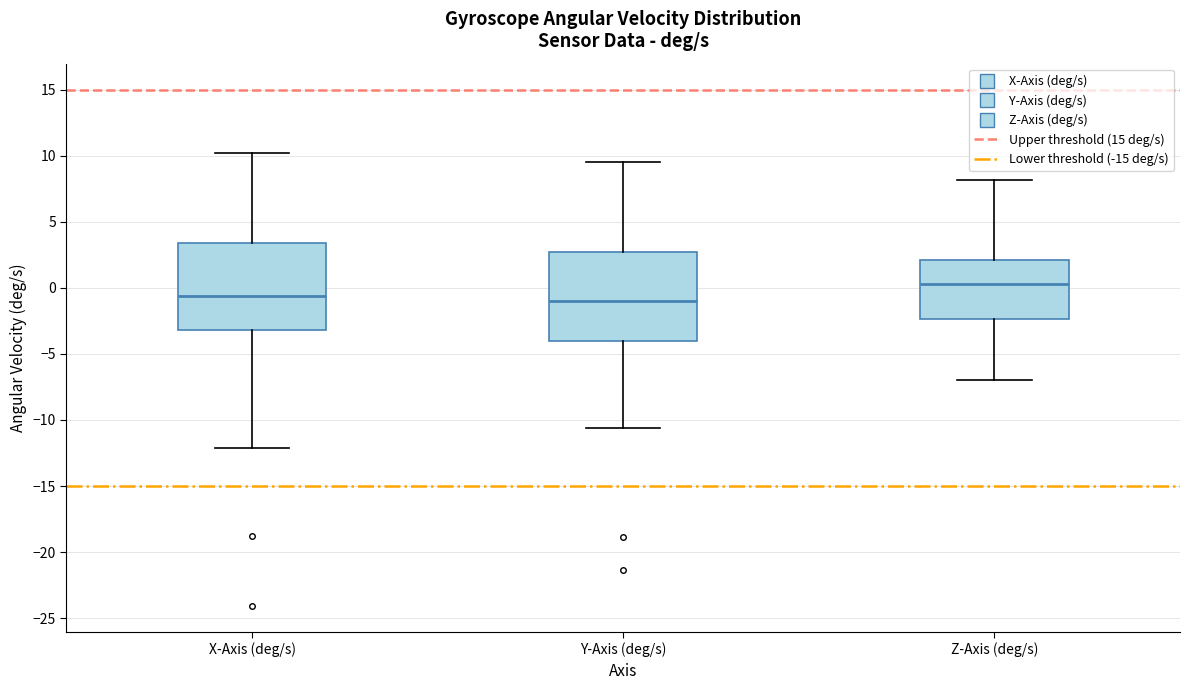

Reading left to right, read every box against the y-axis: the position of its median line, the range the box covers, and the ends of its whiskers. The values are not printed on the chart, so give them approximately, as read against the axis.

X-Axis (deg/s): median -0.5, box -3.0 to 3.5, whiskers -12.0 to 10.0
Y-Axis (deg/s): median -1.0, box -4.0 to 2.5, whiskers -10.5 to 9.5
Z-Axis (deg/s): median 0.5, box -2.5 to 2.0, whiskers -7.0 to 8.0